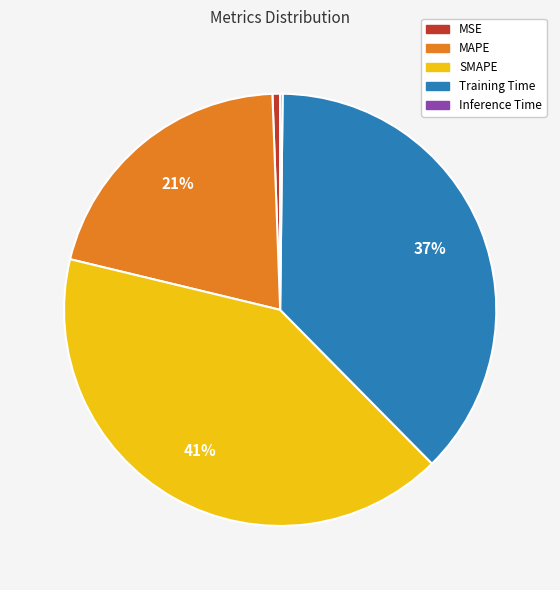

True or false: SMAPE accounts for 55% of the total.

False